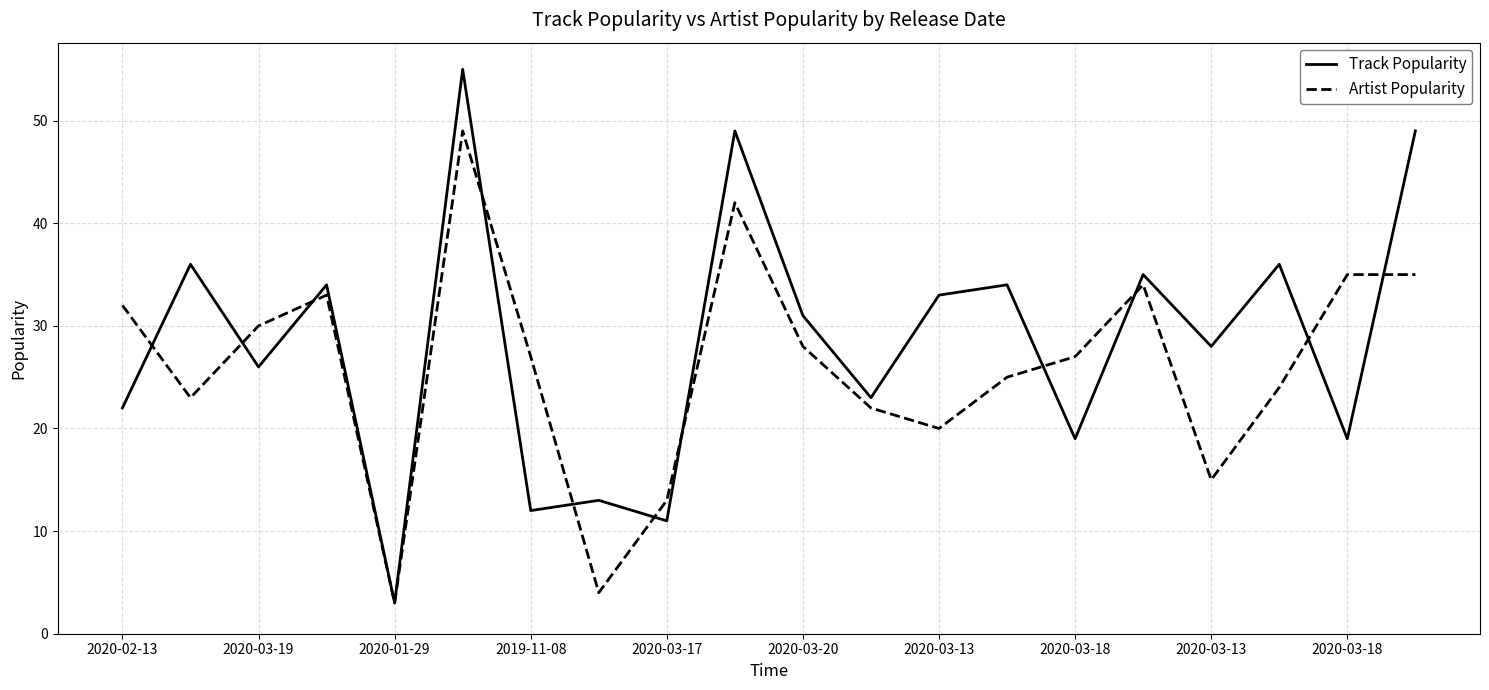

Which series has the widest spread of values?

Track Popularity